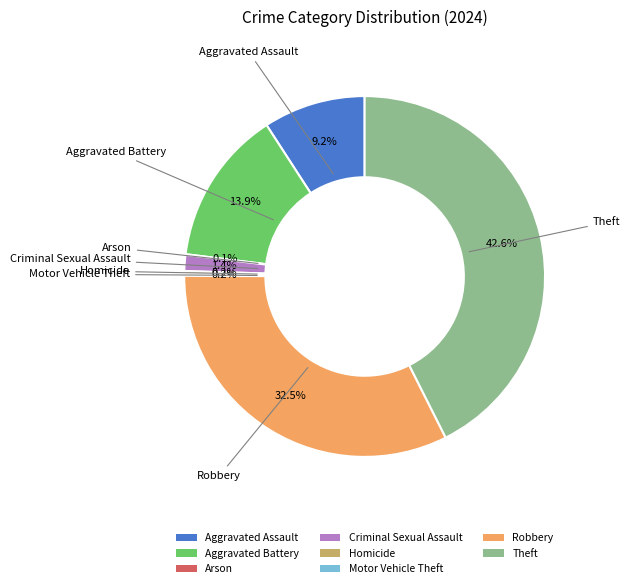

What is the ratio of the value at Robbery to the value at Theft?

0.8